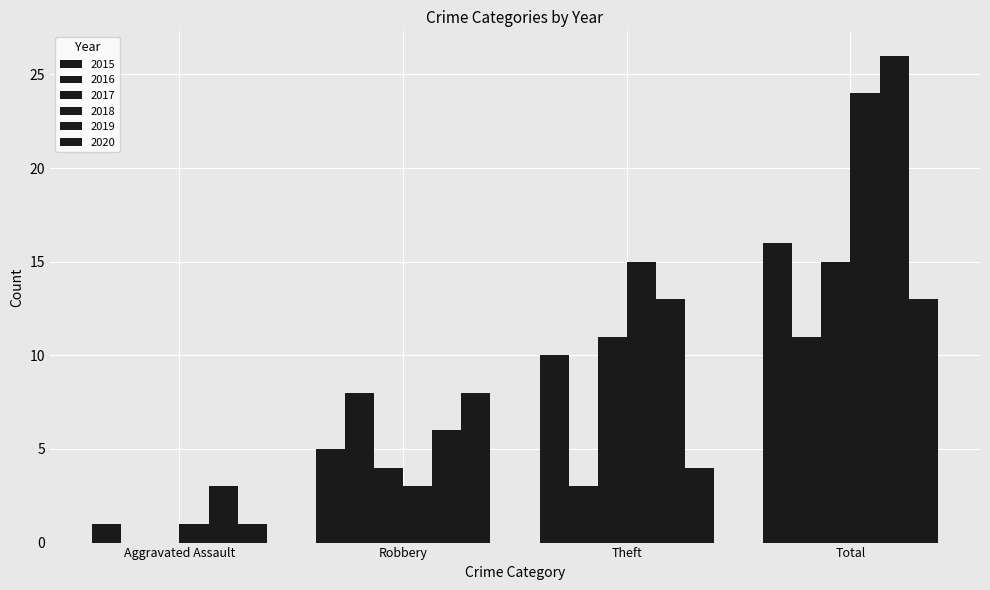

Are the bars horizontal?

No